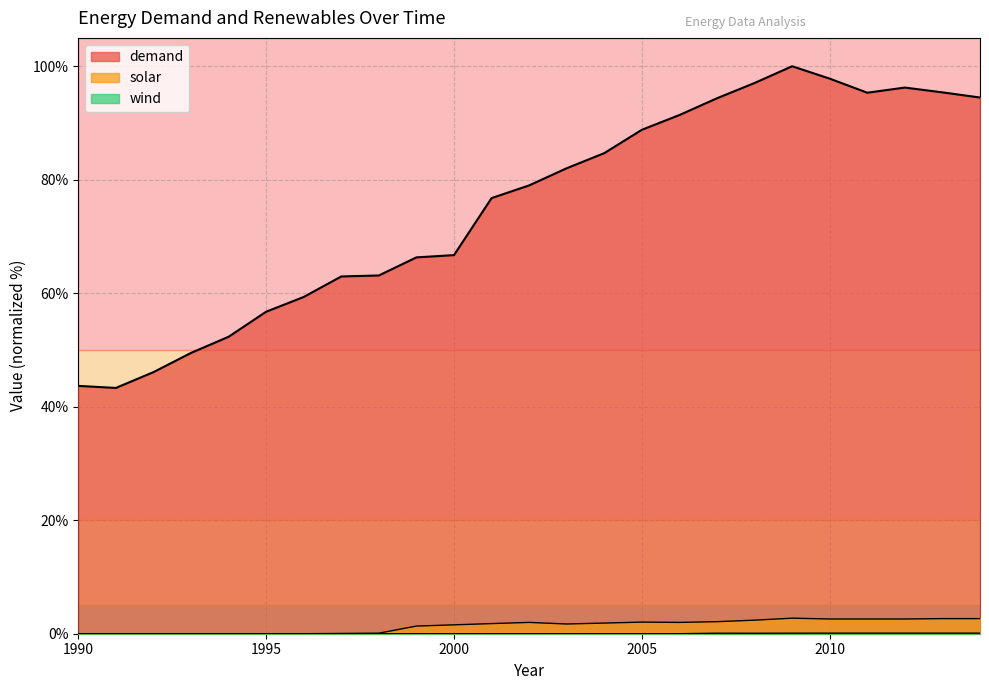

True or false: solar and wind intersect in this chart.

False